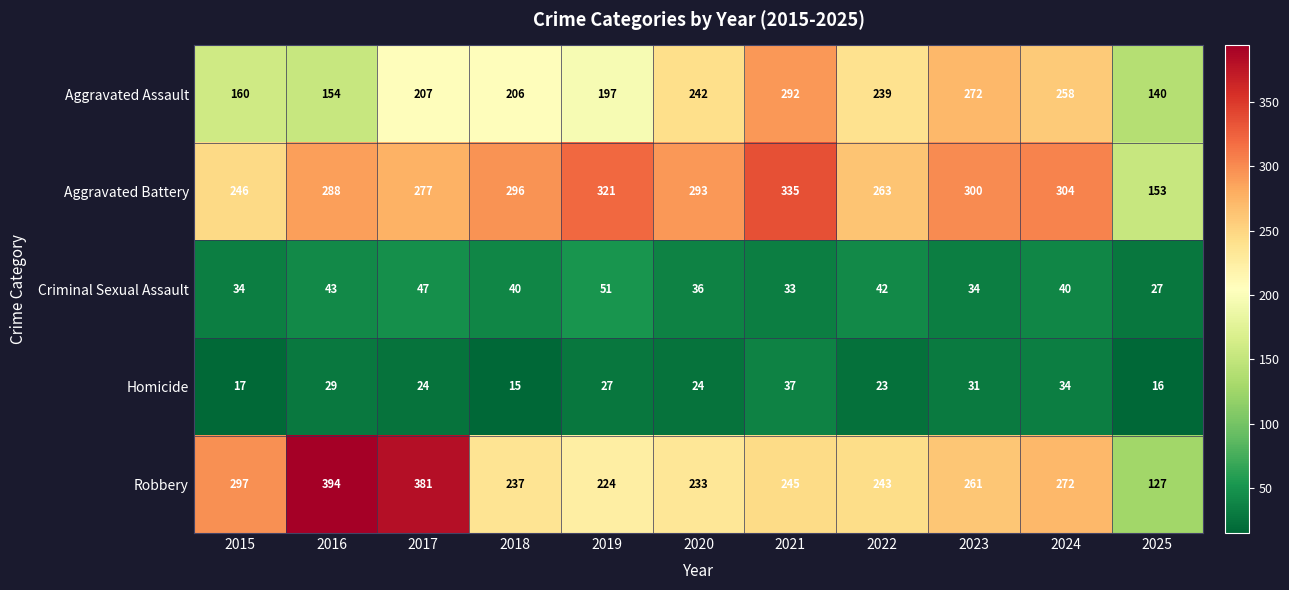

Which series has the largest total across all categories?

Aggravated Battery